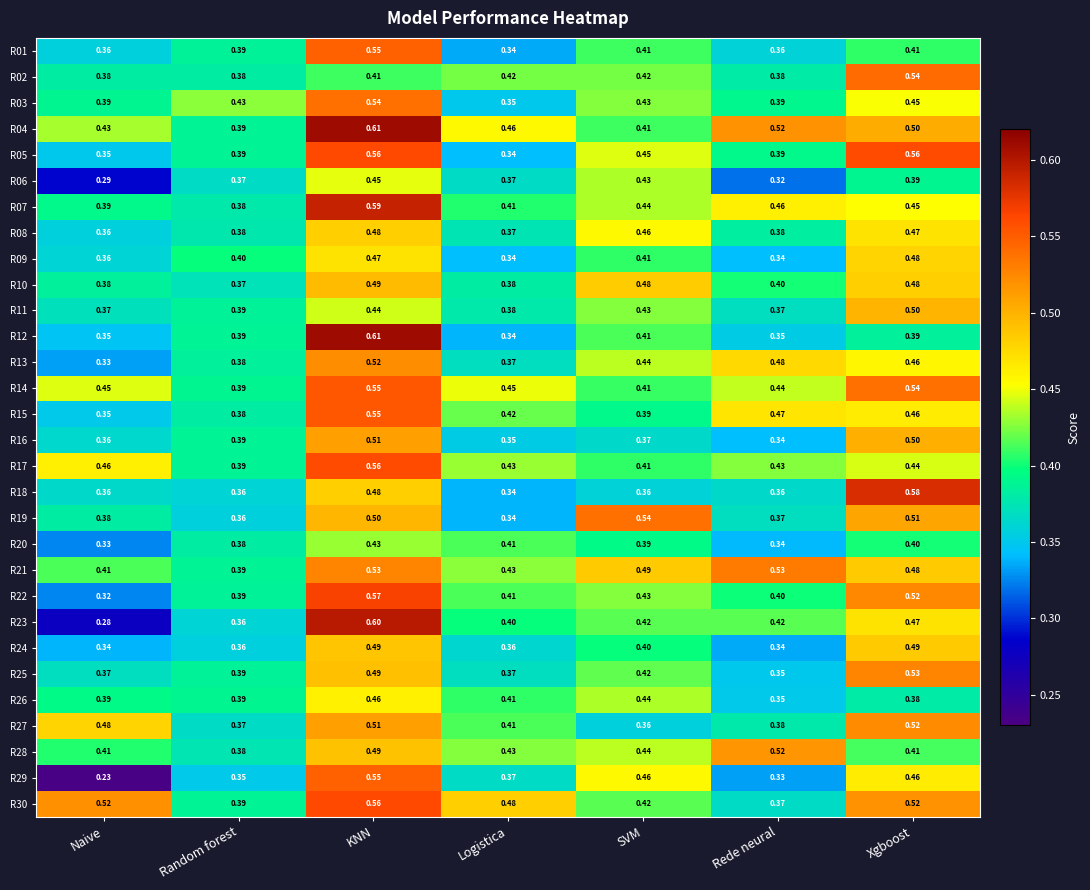

List the labels in order of R07 value, largest first.

KNN, Rede neural, Xgboost, SVM, Logistica, Naive, Random forest